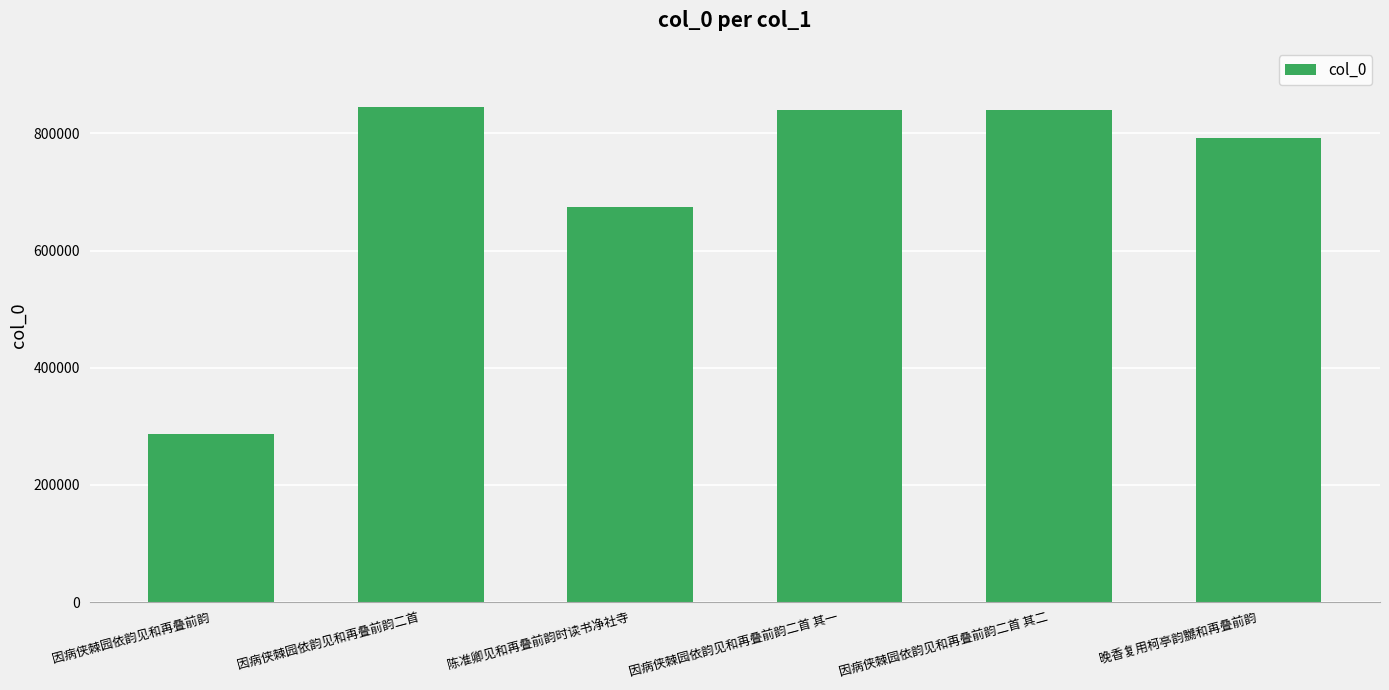

Is it true that the value at 因病侠棘园依韵见和再叠前韵二首 is 514805?

False